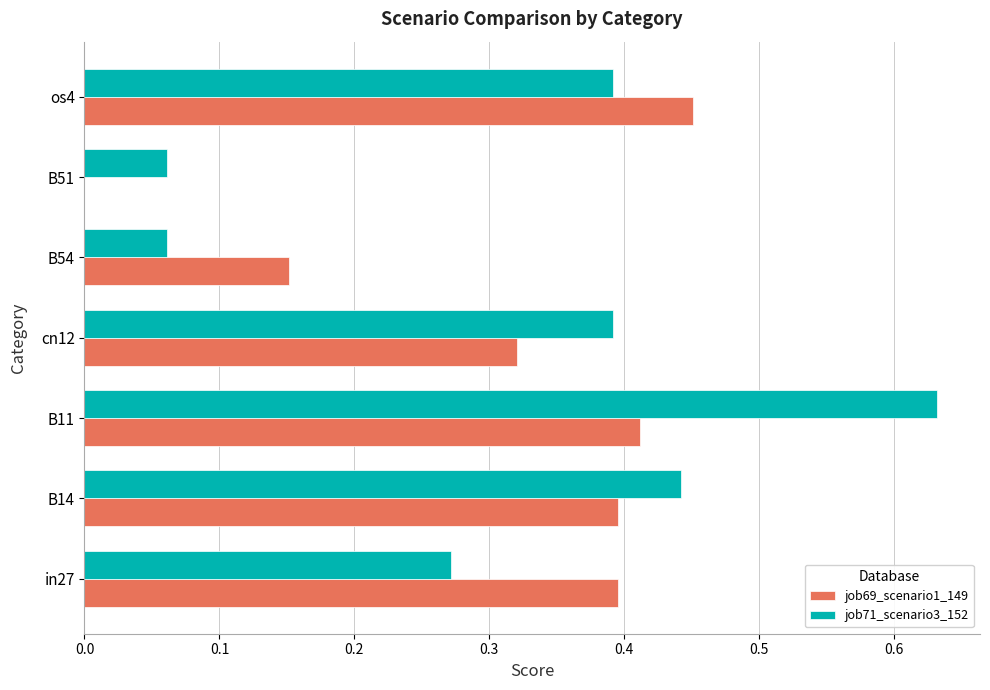

At which label does job69_scenario1_149 reach its peak?

os4